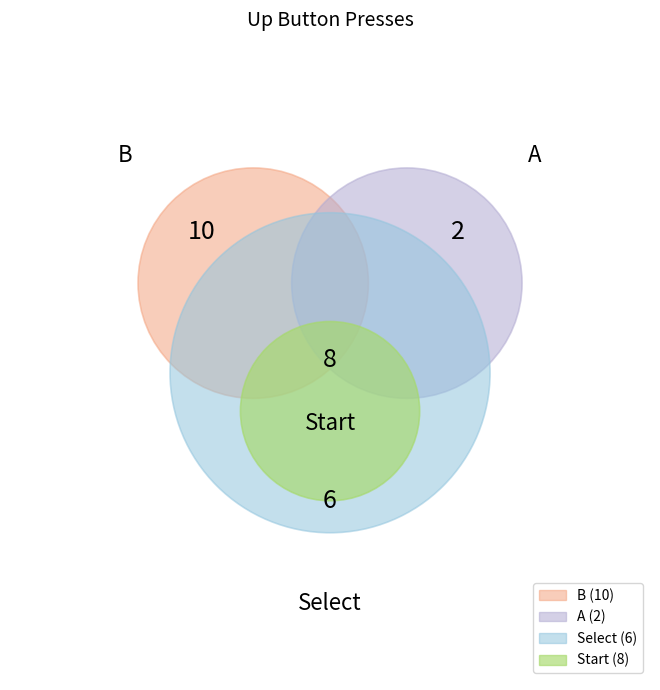

To the nearest percent, what portion does Select represent?

23%